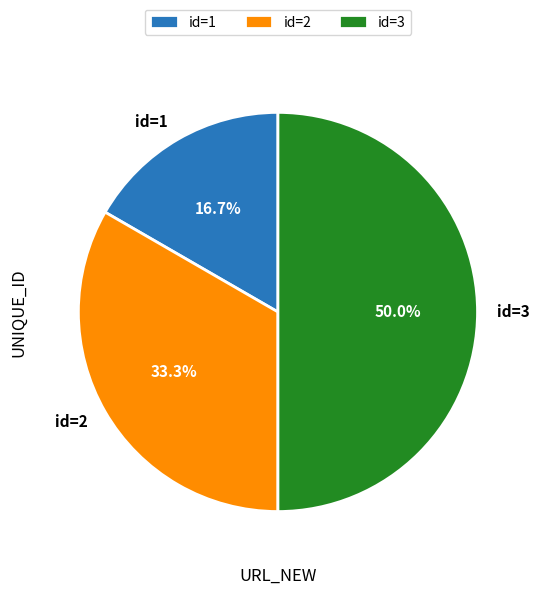

The id=3 slice represents 44% of the pie. True or false?

False